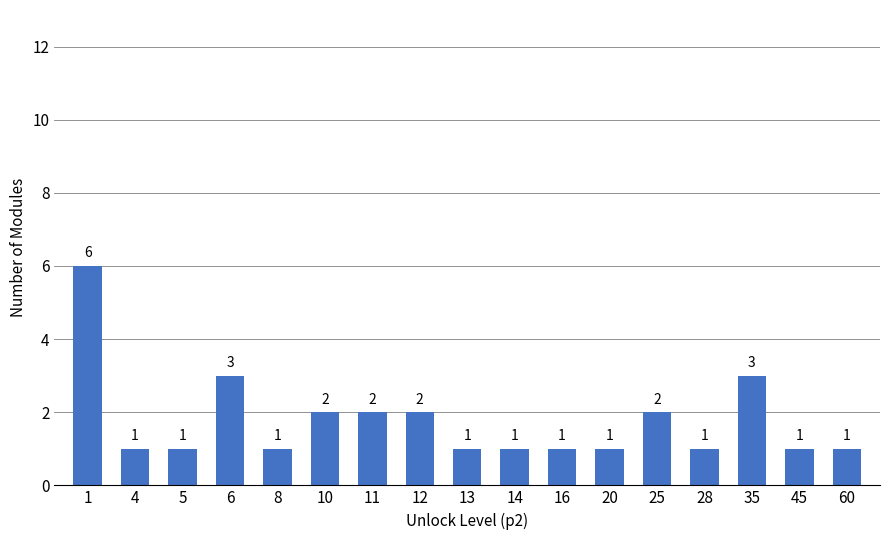

Reading left to right, extract all data points from this chart.

1=6	4=1	5=1	6=3	8=1	10=2	11=2	12=2	13=1	14=1	16=1	20=1	25=2	28=1	35=3	45=1	60=1